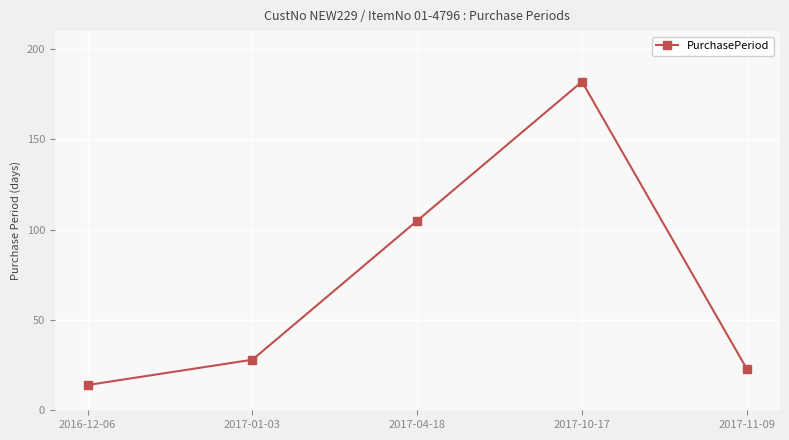

Does the chart have visible grid lines?

Yes